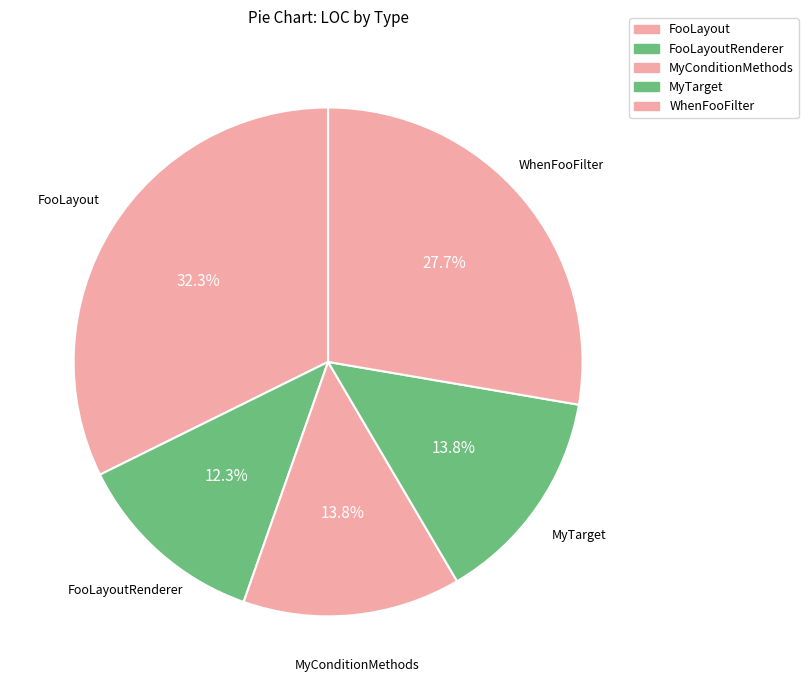

What percentage is the FooLayoutRenderer slice, to the nearest percent?

12%